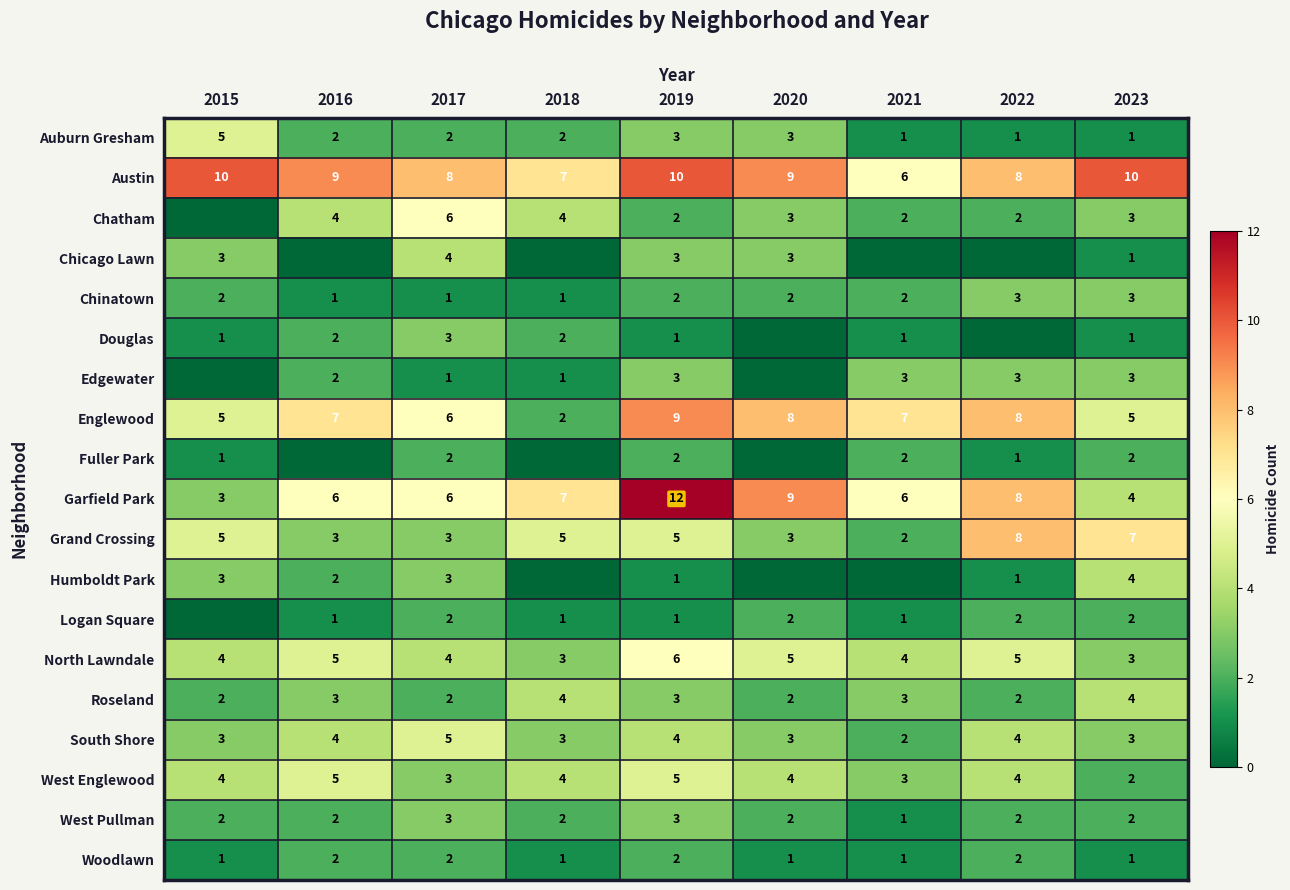

At how many categories does at least one series exceed 9?

3